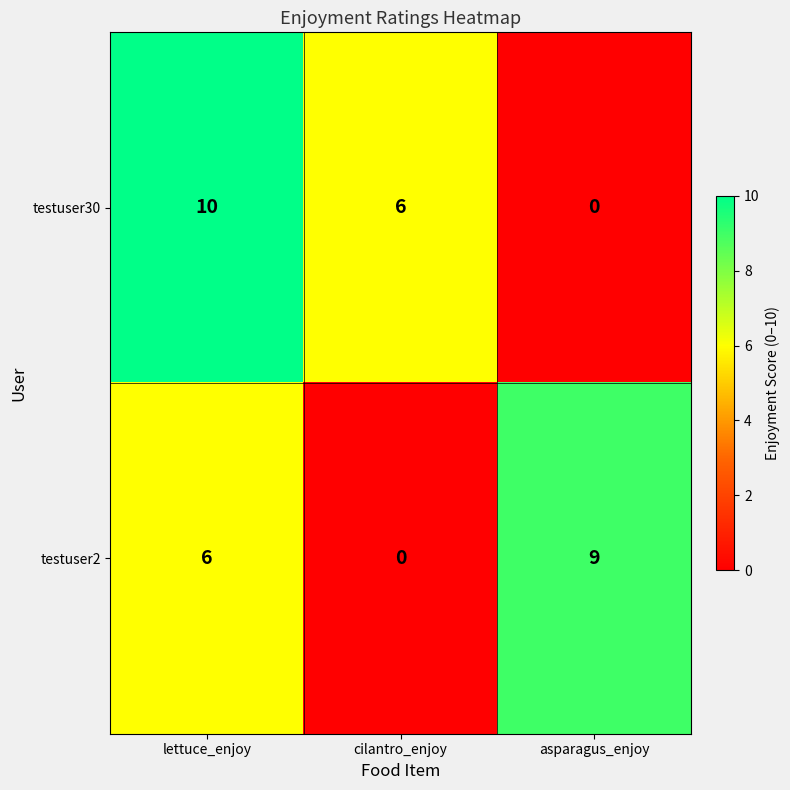

True or false: testuser30 has a value of 3 at lettuce_enjoy.

False